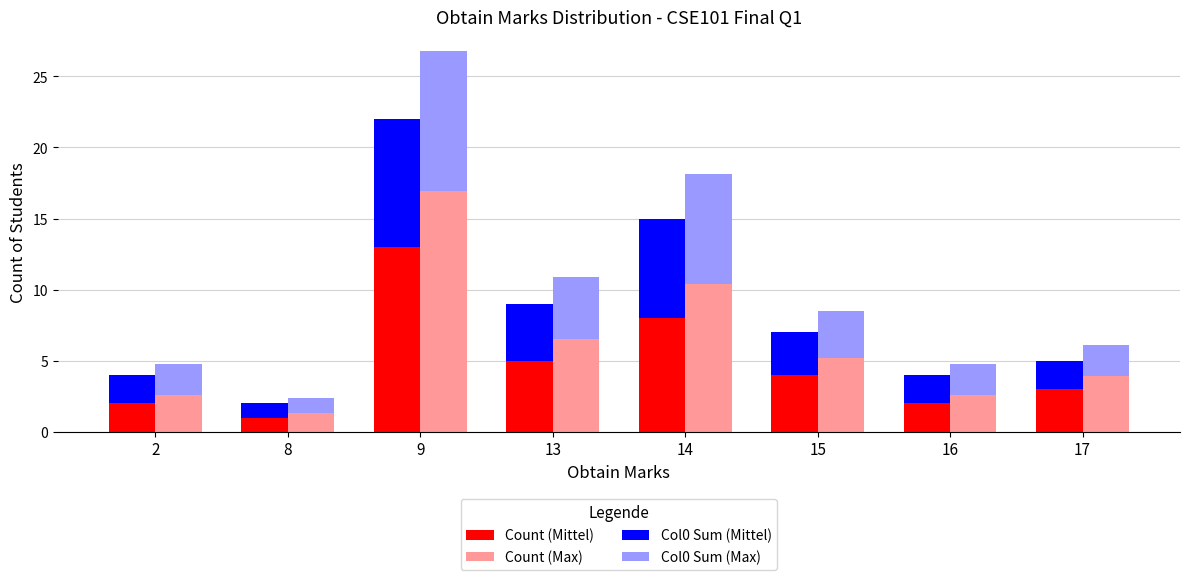

Which series has the largest total across all categories?

Count (Max)